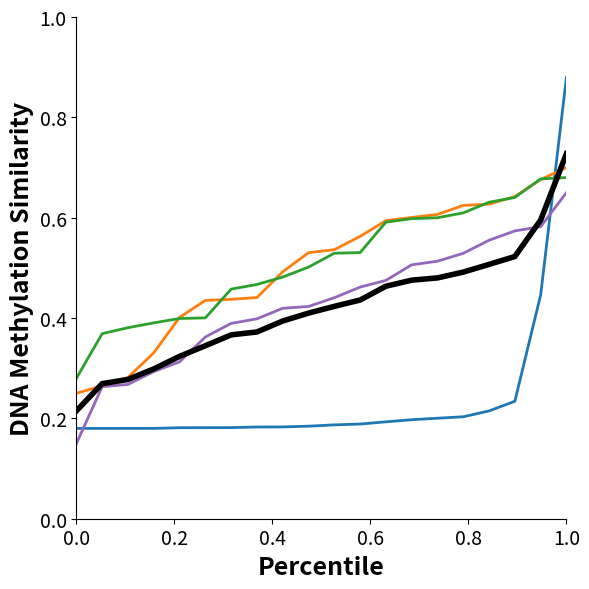

Which category has the highest value across all series?

1.0